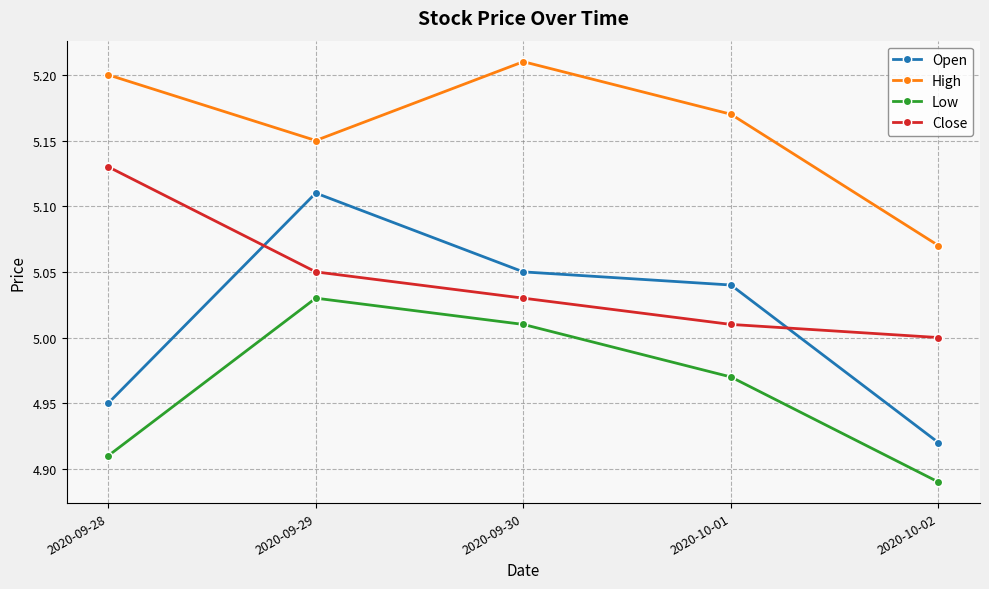

At 2020-09-30, list the series in order from largest to smallest.

High, Open, Close, Low